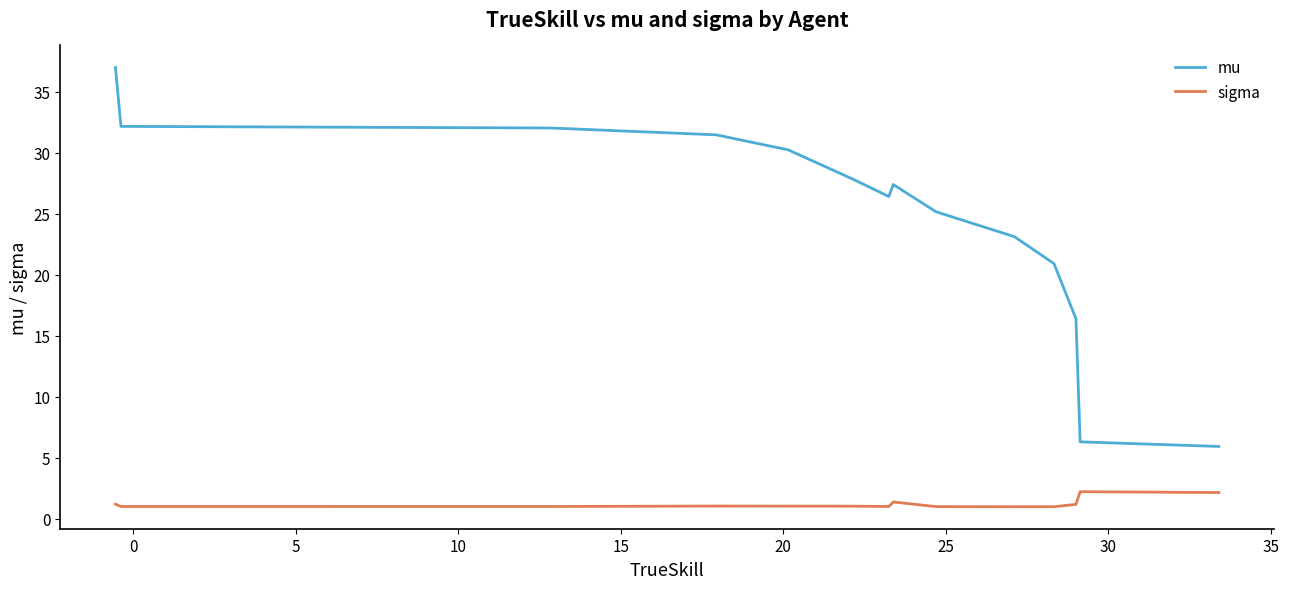

Does the chart display data point markers on the line(s)?

No